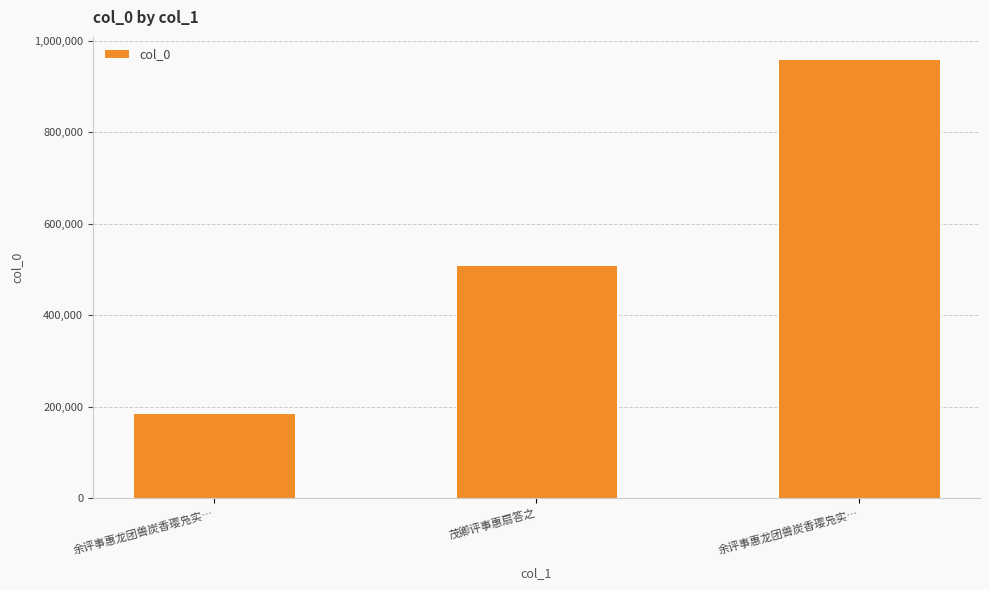

Does the chart contain any negative values?

No